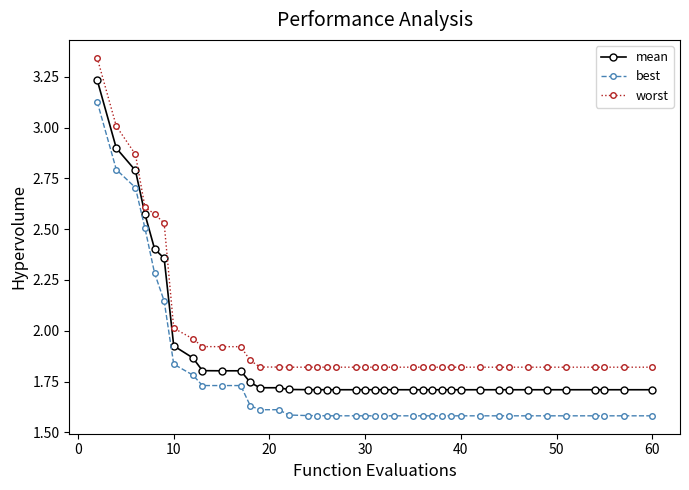

List the series in order of their overall mean, lowest first.

best, mean, worst